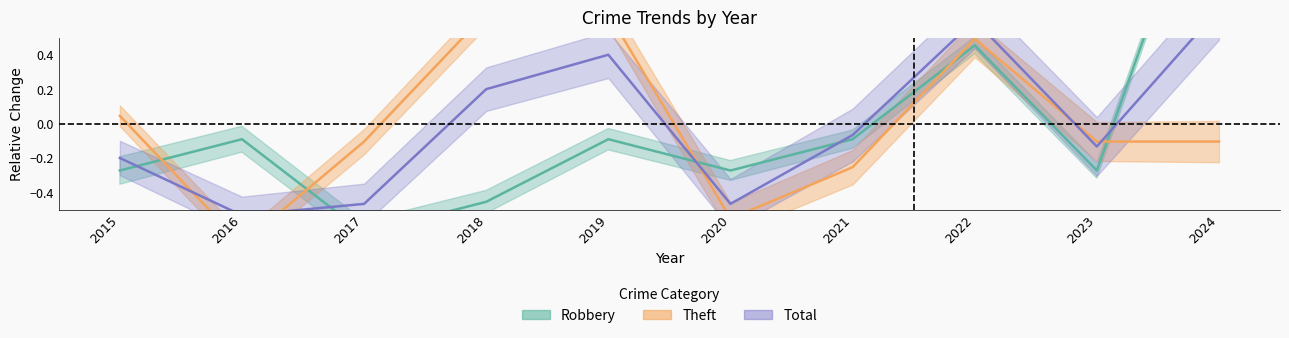

Reading left to right, list all the values displayed in this chart.

Robbery: -0.3	-0.1	-0.6	-0.5	-0.1	-0.3	-0.1	0.5	-0.3	1.7
Theft: 0.0	-0.7	-0.1	0.6	0.6	-0.6	-0.3	0.5	-0.1	-0.1
Total: -0.2	-0.5	-0.5	0.2	0.4	-0.5	-0.1	0.6	-0.1	0.7